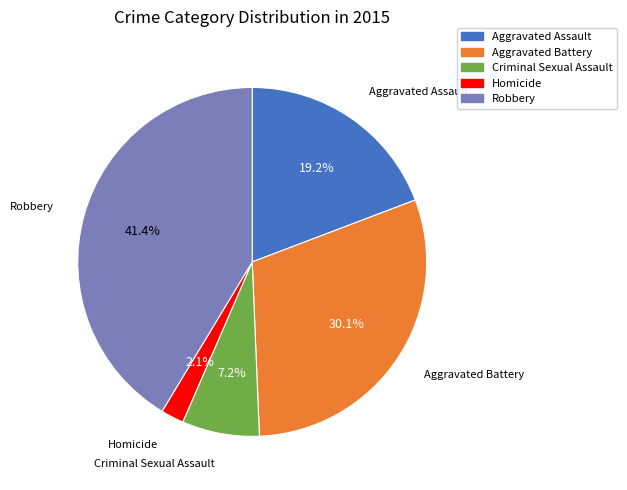

Rank the categories by value from highest to lowest.

Robbery, Aggravated Battery, Aggravated Assault, Criminal Sexual Assault, Homicide